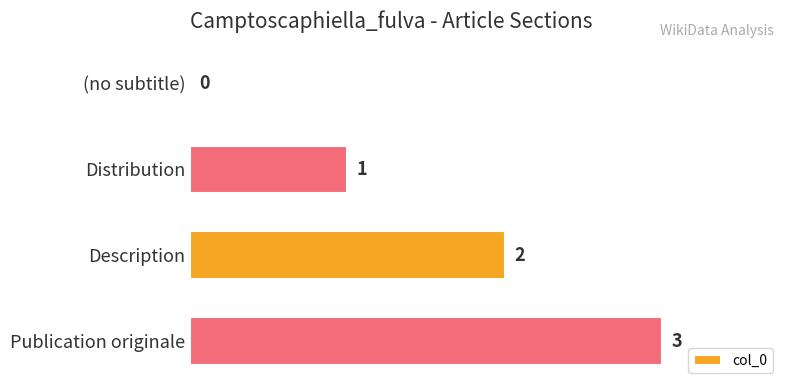

The value at Description is 3. True or false?

False